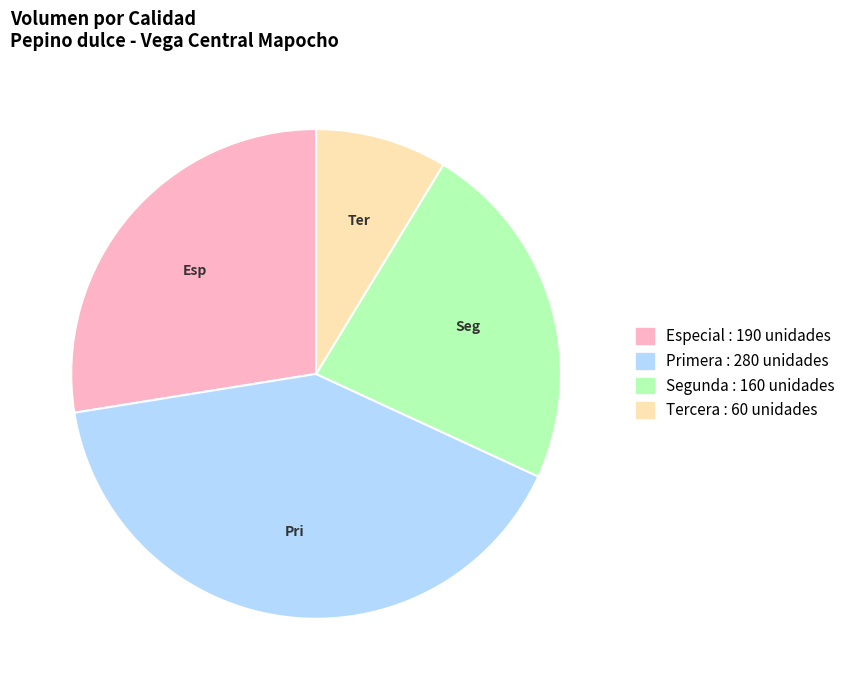

How many slices are in this pie chart?

4